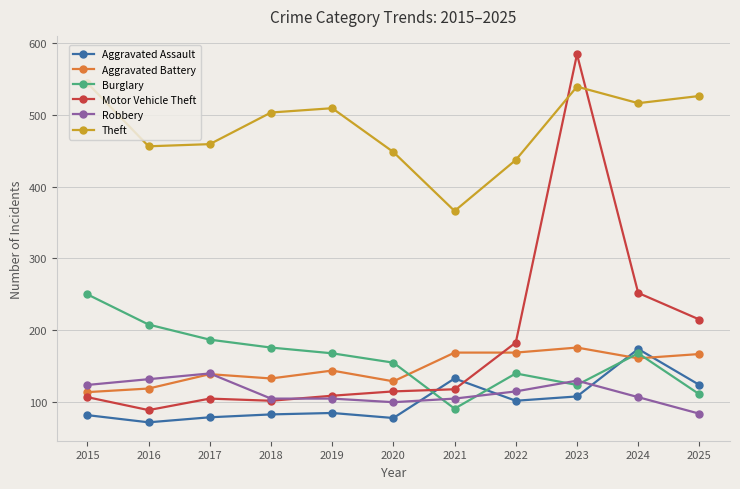

What is the difference between the maximum and minimum values in the Robbery series?

56